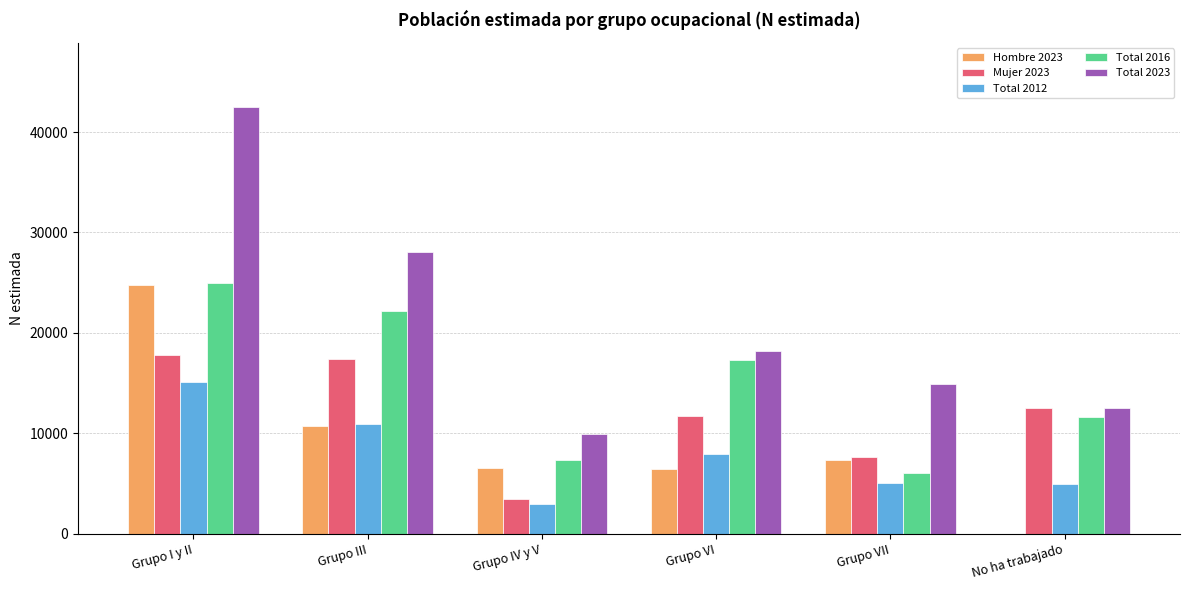

At which category is the sum across all series the highest?

Grupo I y II